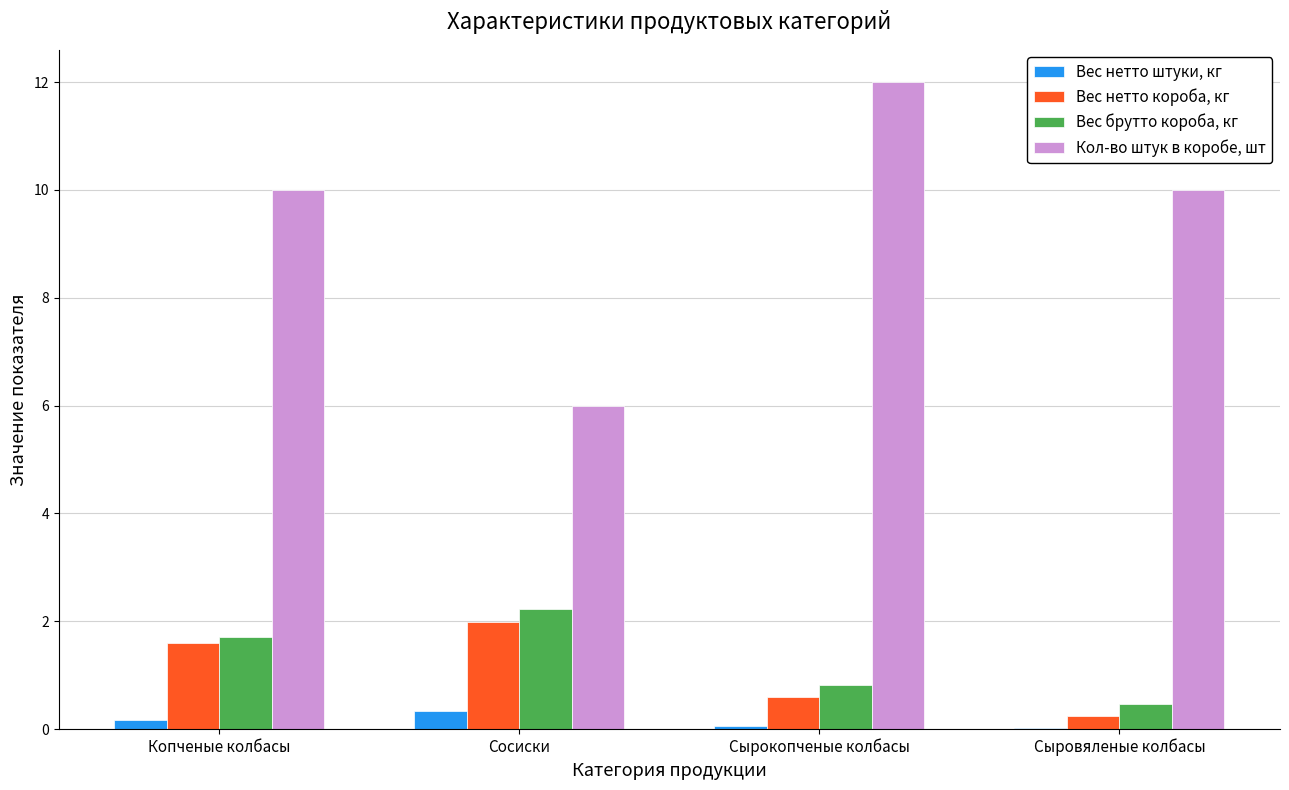

Which series has the largest total across all categories?

Кол-во штук в коробе, шт